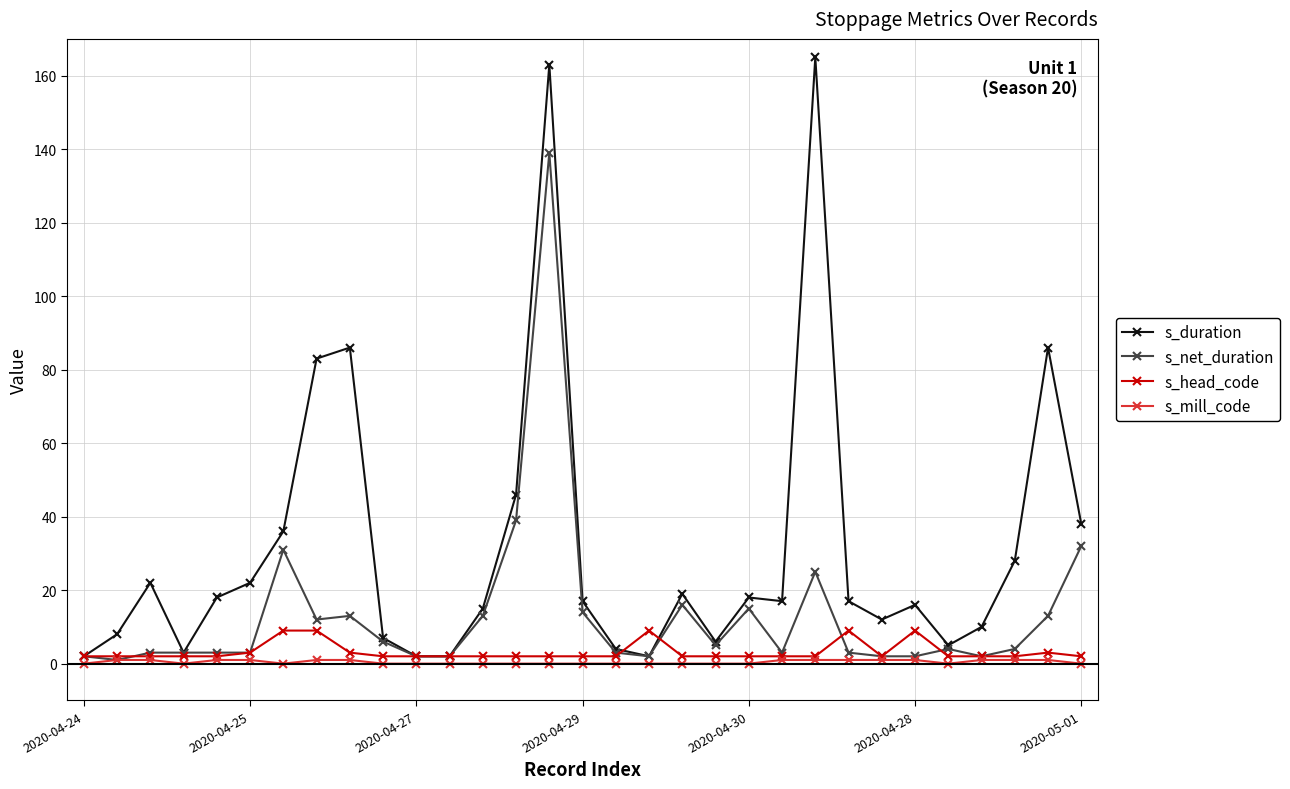

What is the difference between the maximum and second lowest values in the s_duration series?

163